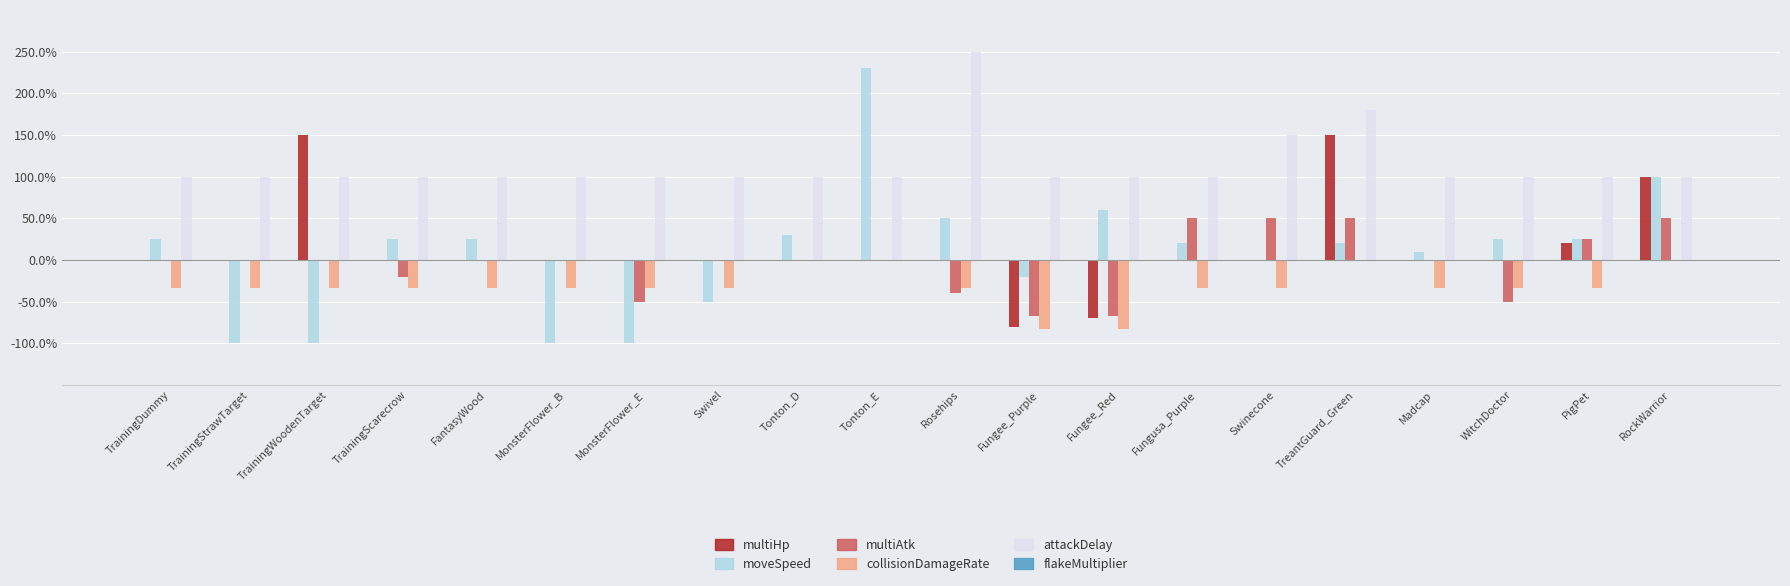

Which category has the highest value across all series?

Rosehips